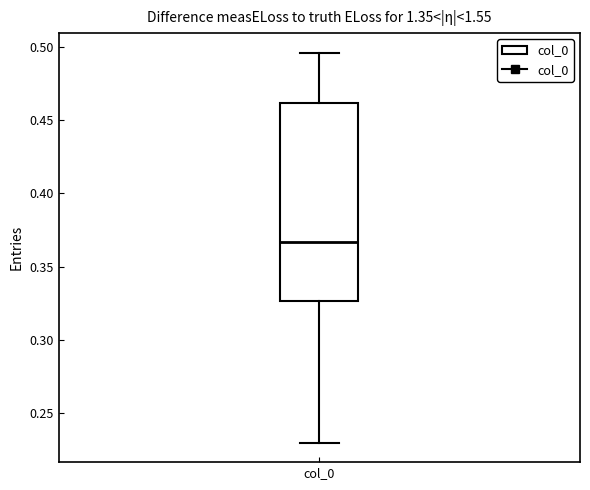

Transcribe this box plot: give where the median line is, the range the box spans, and where the two whiskers end, as read against the y-axis. The values are not printed on the chart, so give them approximately, as read against the axis.

median 0.365, box 0.325 to 0.460, whiskers 0.230 to 0.495